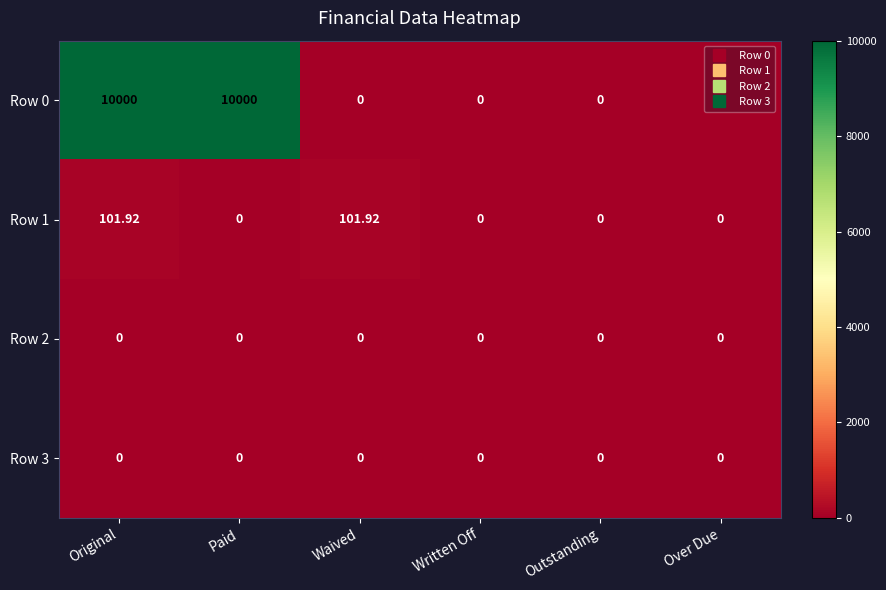

Reading left to right, extract all data points from this chart.

Row 0: Original=10000.0	Paid=10000.0	Waived=0.0	Written Off=0.0	Outstanding=0.0	Over Due=0.0
Row 1: Original=101.9	Paid=0.0	Waived=101.9	Written Off=0.0	Outstanding=0.0	Over Due=0.0
Row 2: Original=0.0	Paid=0.0	Waived=0.0	Written Off=0.0	Outstanding=0.0	Over Due=0.0
Row 3: Original=0.0	Paid=0.0	Waived=0.0	Written Off=0.0	Outstanding=0.0	Over Due=0.0